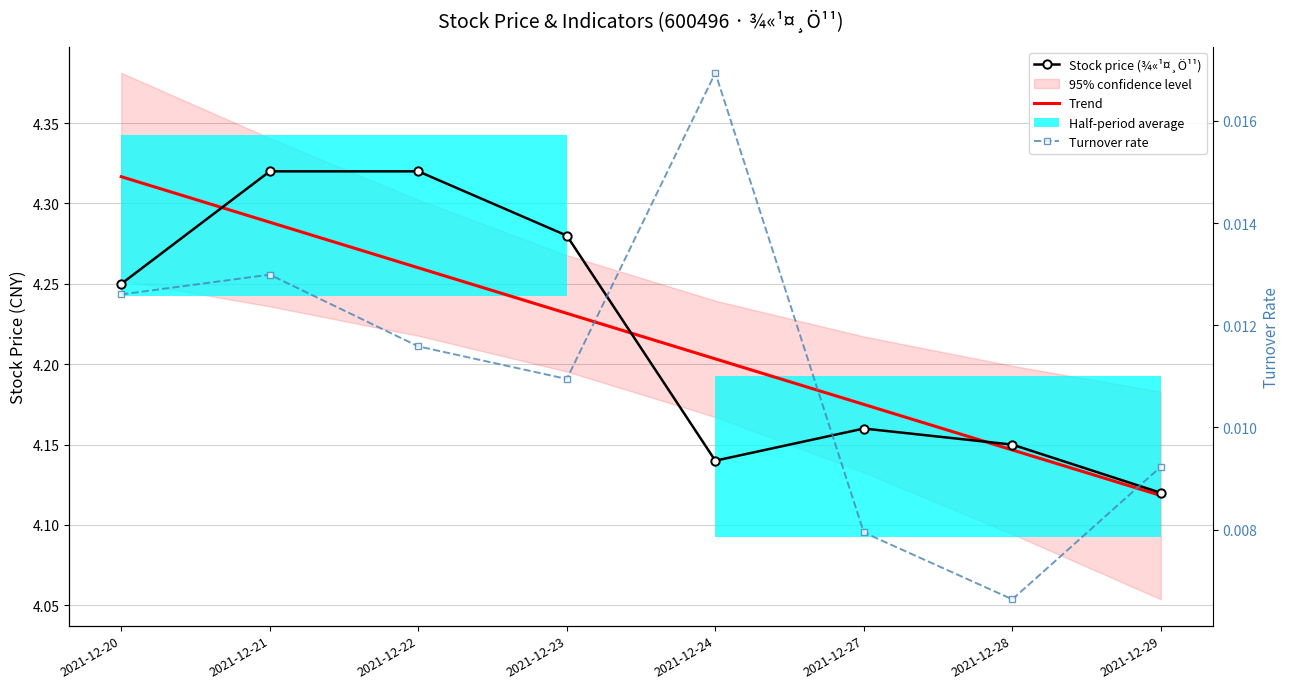

At 2021-12-20, list the series in order from largest to smallest.

Trend, Stock price (¾«¹¤¸Ö¹¹), Turnover rate